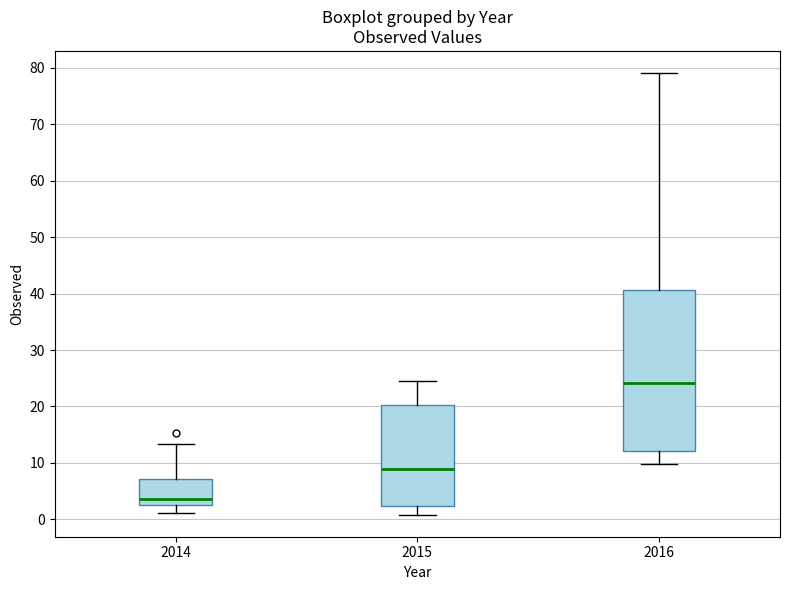

Comparing the boxes themselves (not the whiskers), which one is the tallest?

2016